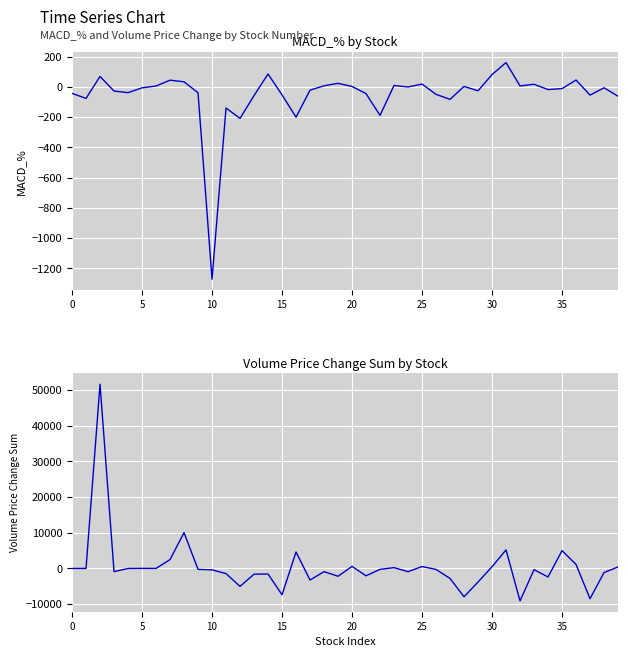

After their last crossing, which series has the higher values: MACD_% or Volume_Price_Change_sum?

Volume_Price_Change_sum